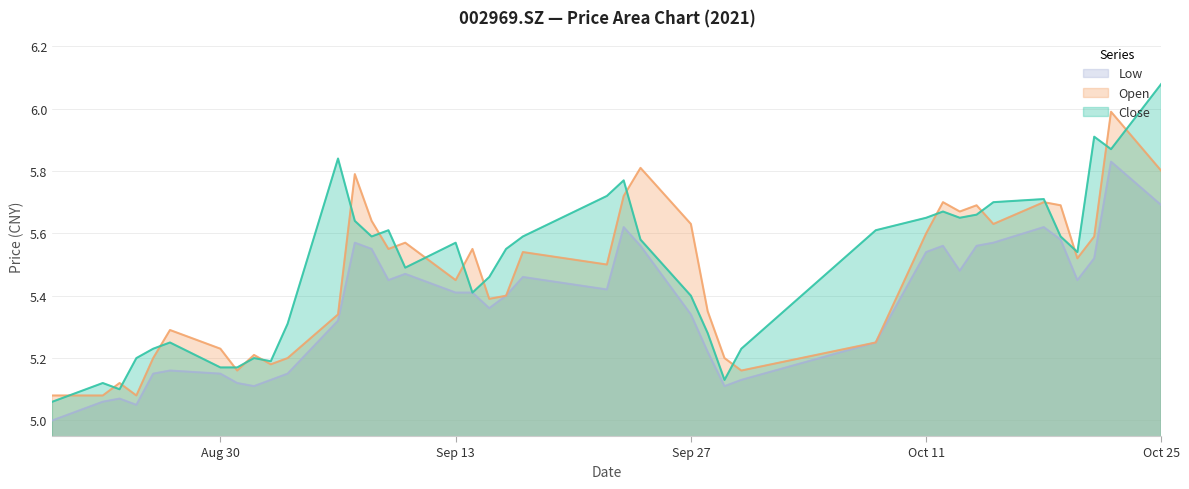

True or false: close and low cross at least once.

False